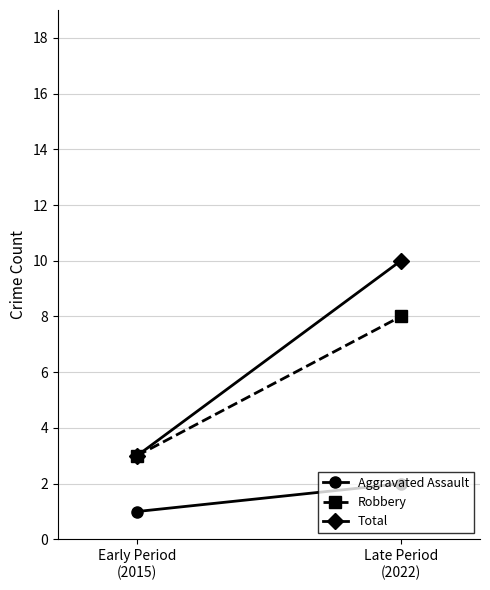

What is the minimum value shown in the chart?

1